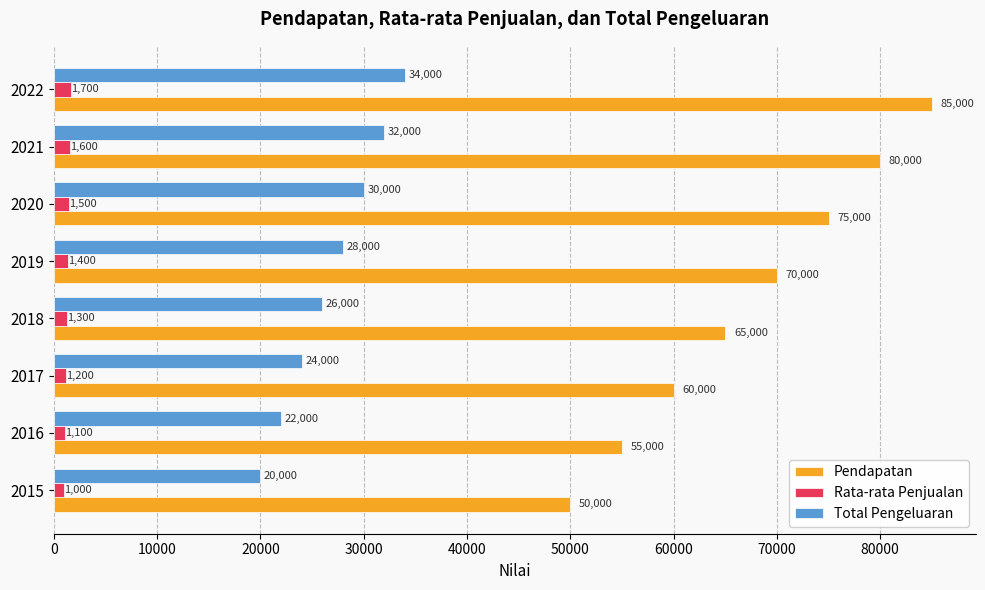

The value of Pendapatan at 2019 is 70000. True or false?

True